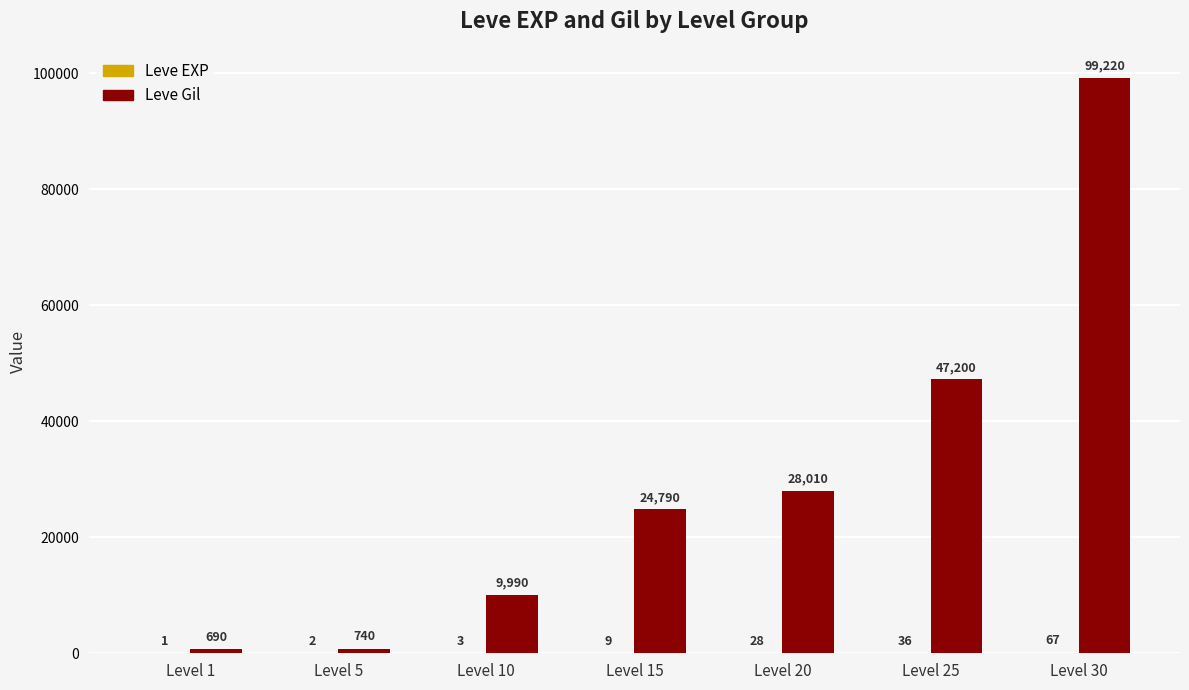

The Leve Gil series shows 38998 at Level 20. True or false?

False